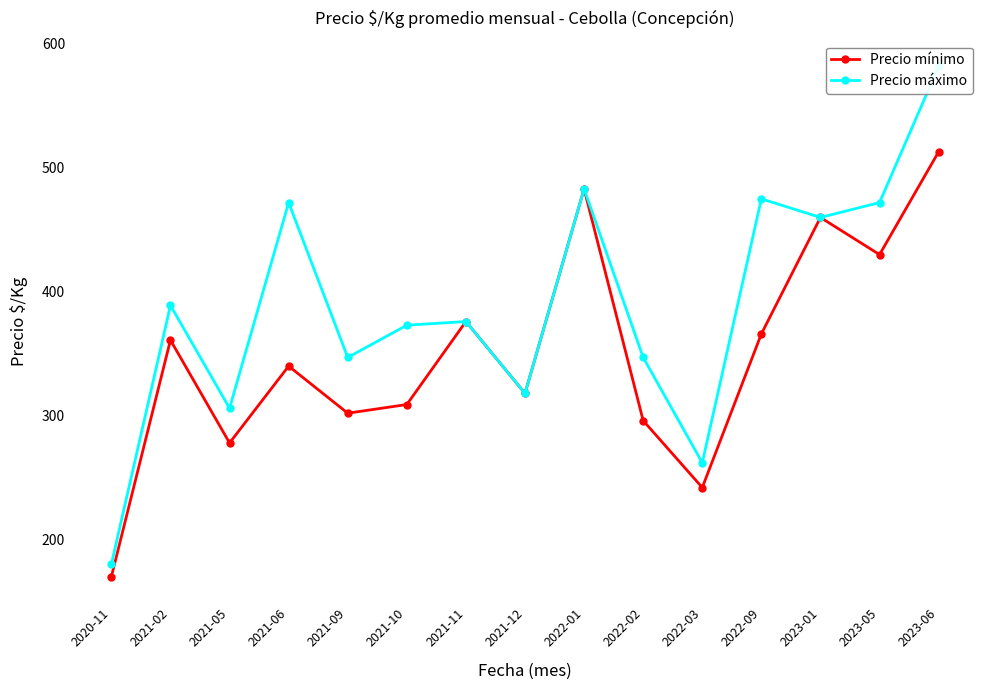

True or false: Precio máximo and Precio mínimo intersect in this chart.

False